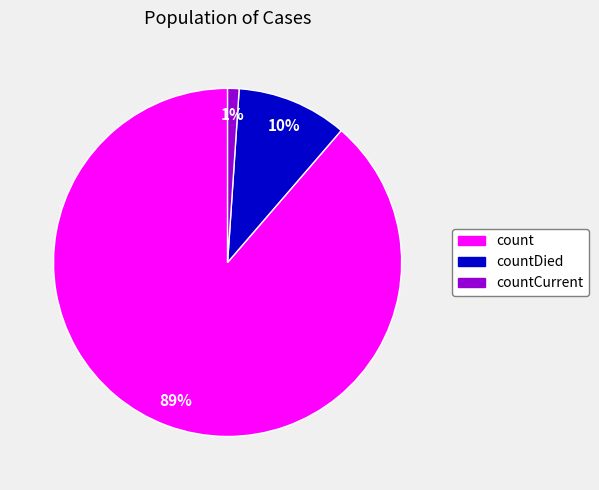

Does any single category account for the majority?

Yes